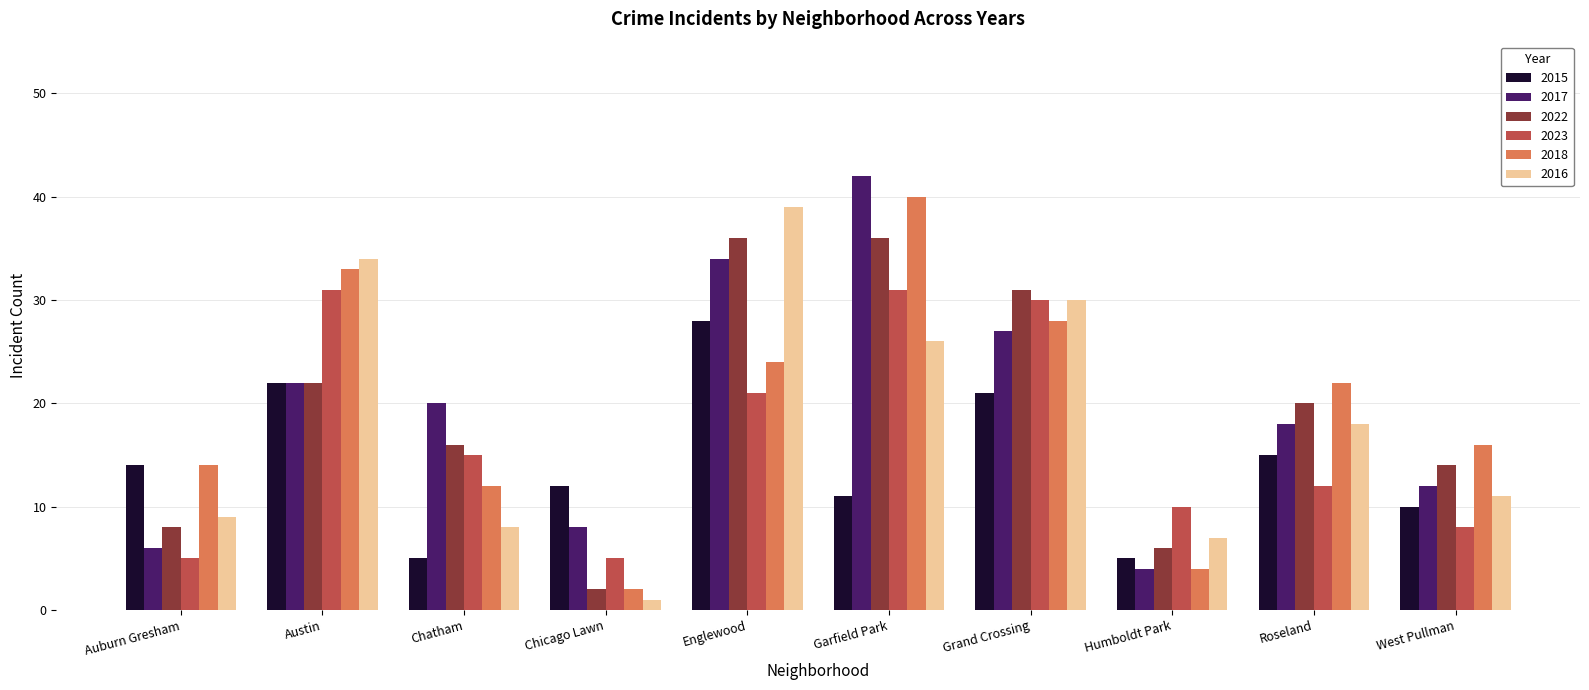

How many groups of bars are there?

10